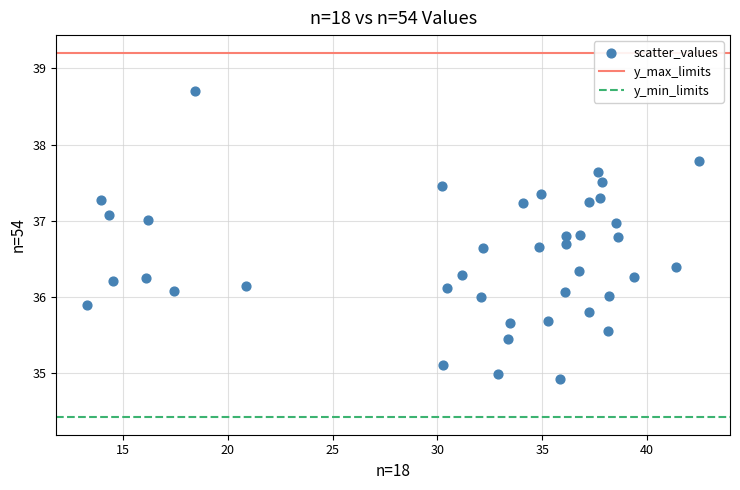

What is the range of X values (max minus min)?

29.2